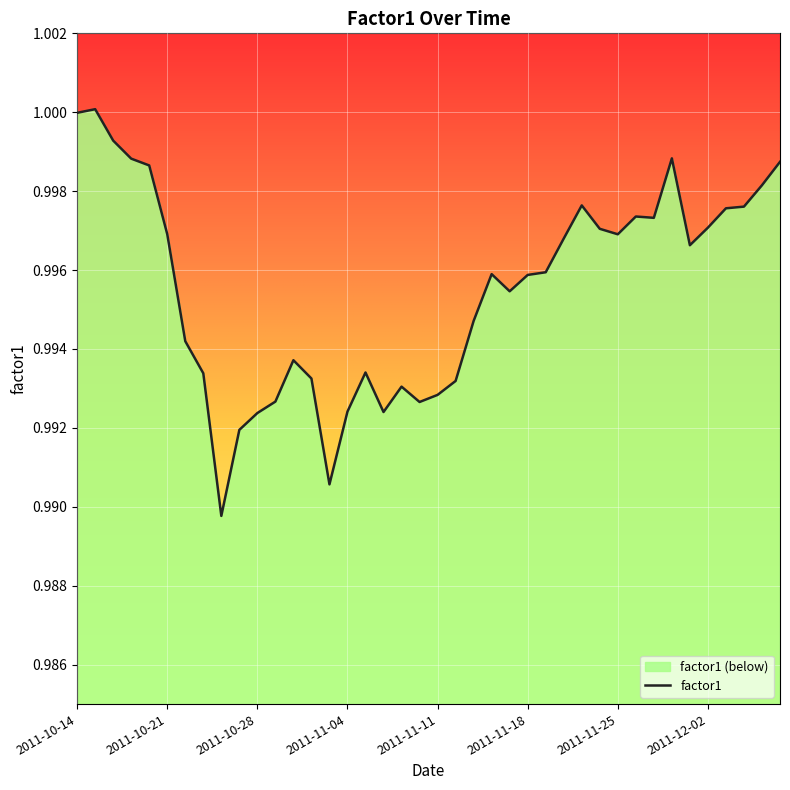

How many lines are shown in the chart?

1